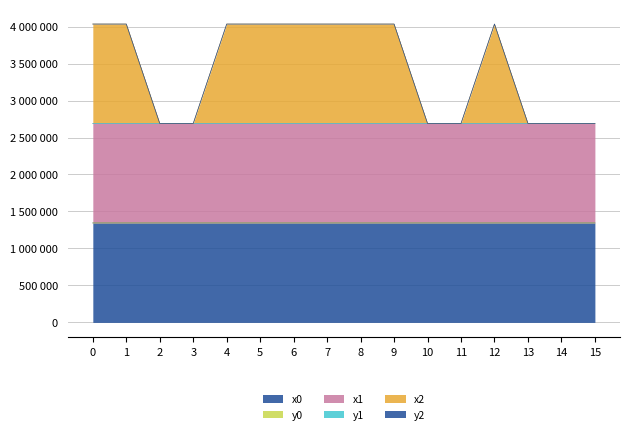

True or false: x2 and y2 cross at least once.

False